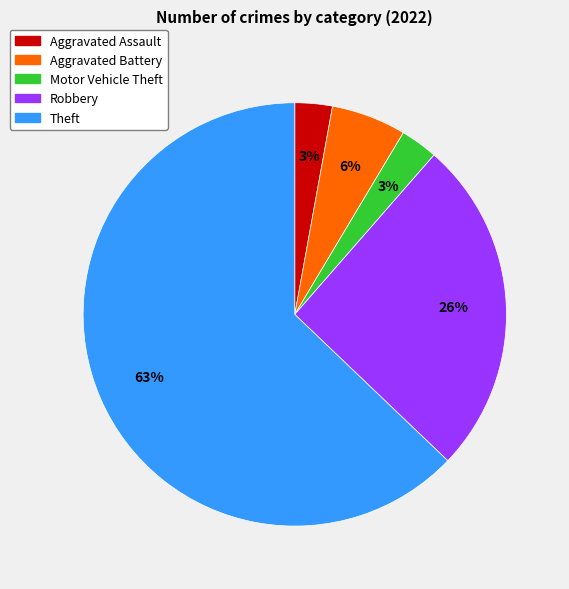

How many slices are in this pie chart?

5